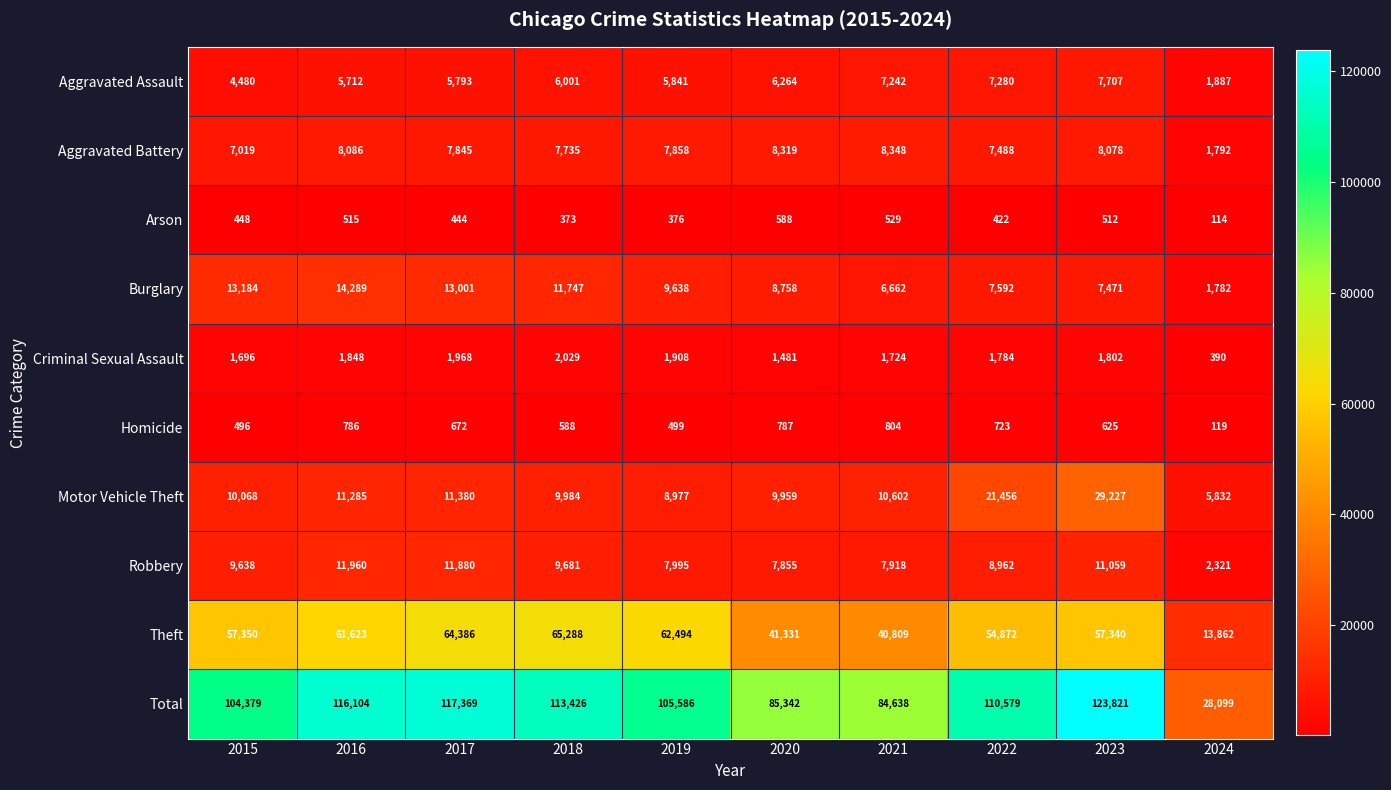

What is the total value across all series at 2024?

56198